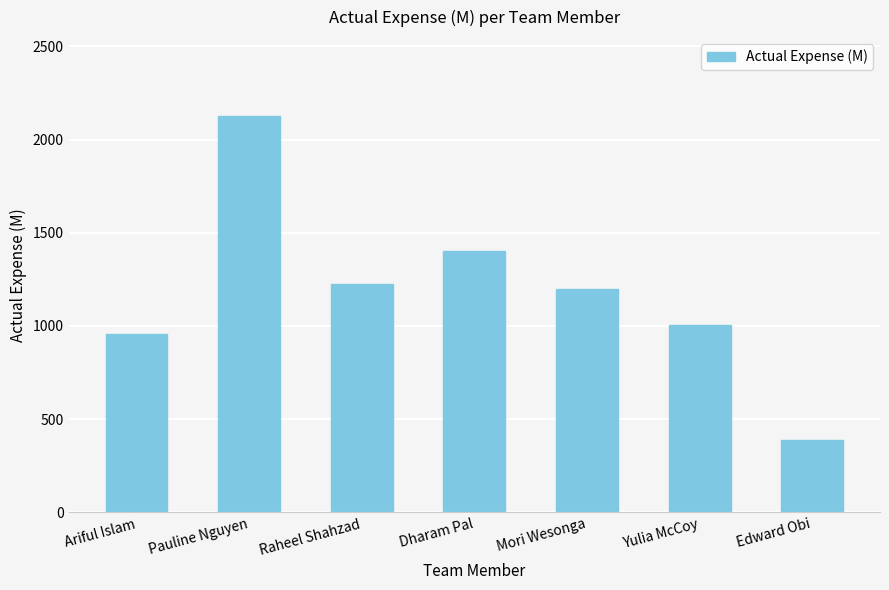

What is the label of the 4th bar from the right?

Dharam Pal